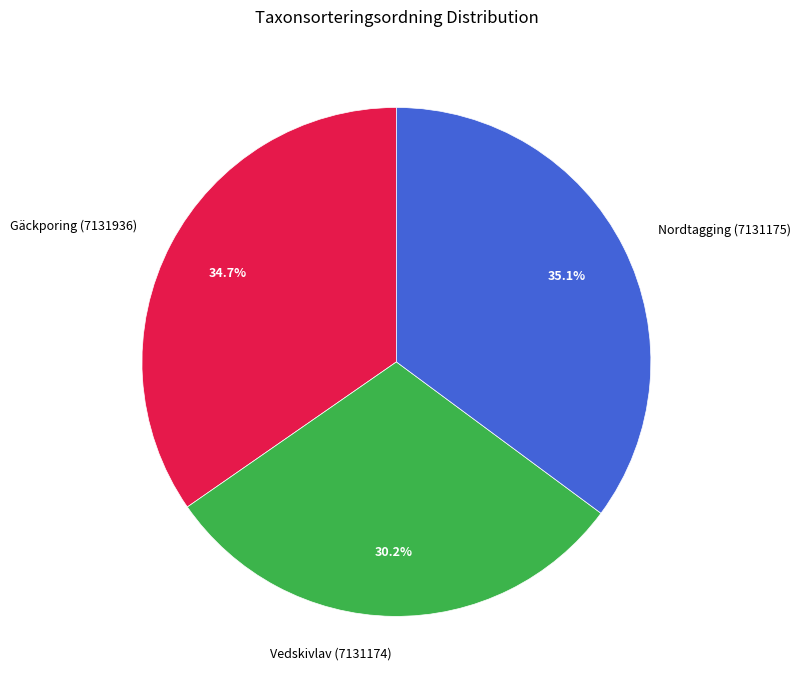

How many slices are in this pie chart?

3